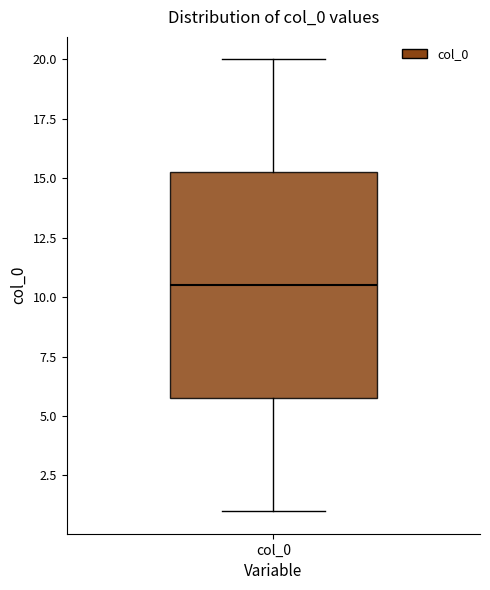

Transcribe this box plot: give where the median line is, the range the box spans, and where the two whiskers end, as read against the y-axis. The values are not printed on the chart, so give them approximately, as read against the axis.

median 10.5, box 6.0 to 15.5, whiskers 1.0 to 20.0